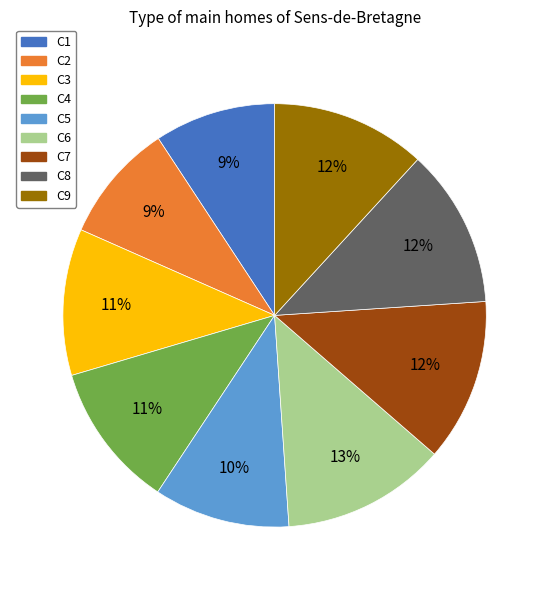

Between C1 and C5, which is larger?

C5